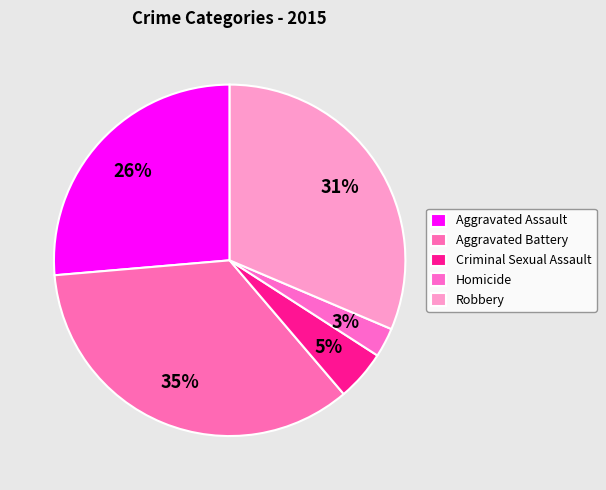

Which slice is the smallest?

Homicide